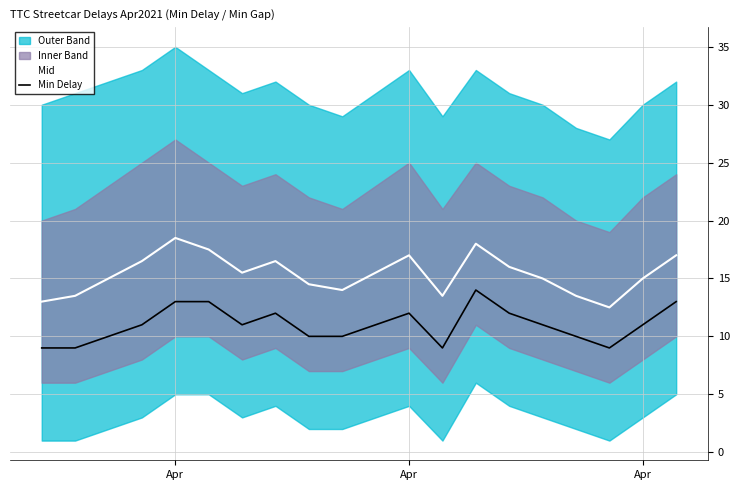

Rank the series at Apr from lowest to highest value.

Min Delay, Mid